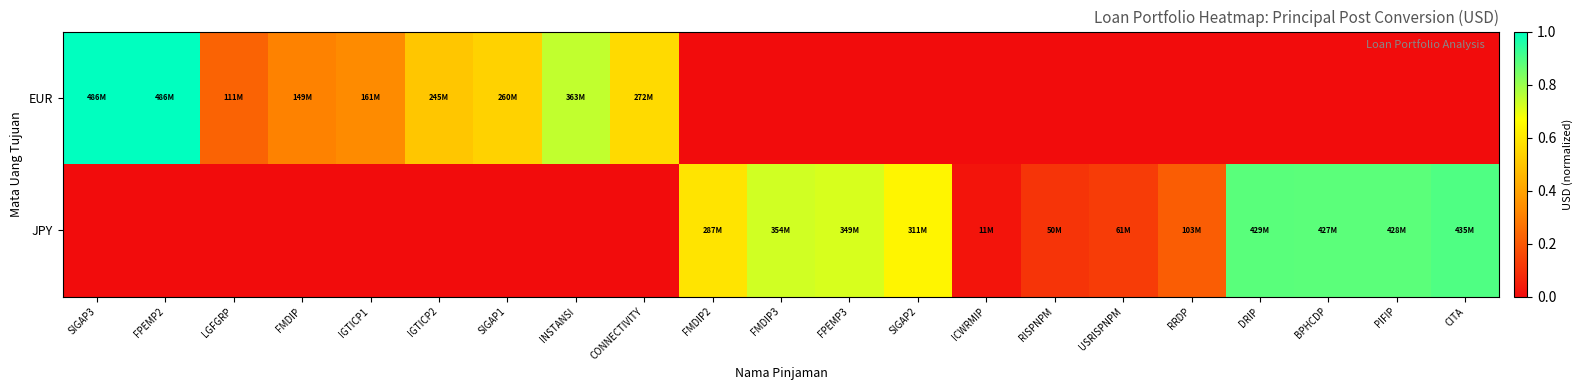

What is the maximum value shown in the chart?

1.0